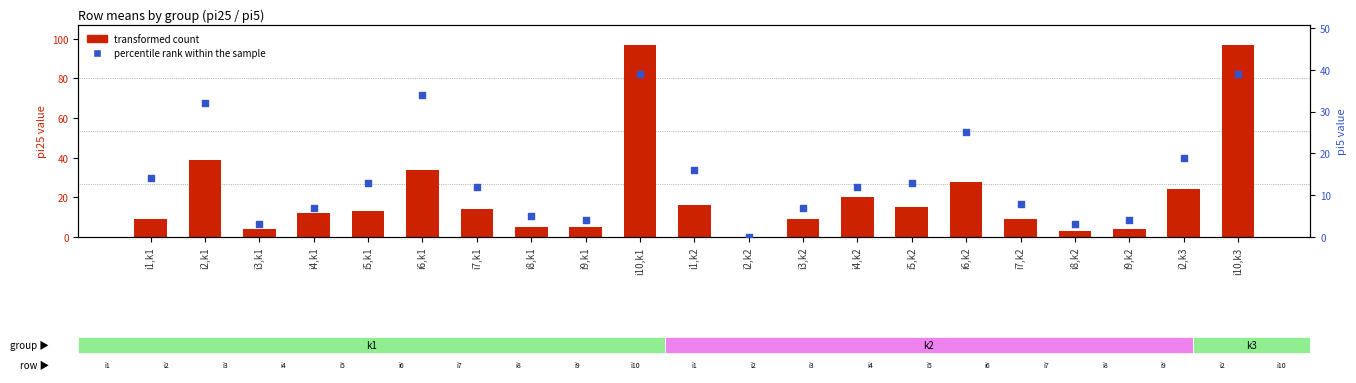

What is the total value across all series at i9,k2?

8